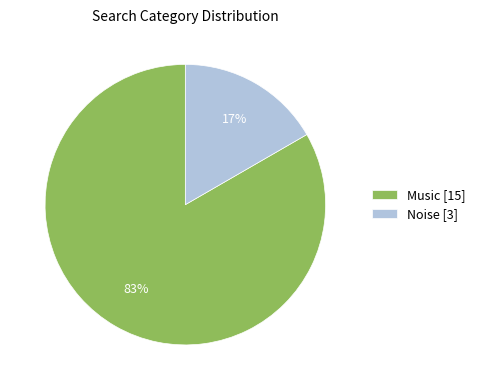

Between Music and Noise, which is larger?

Music